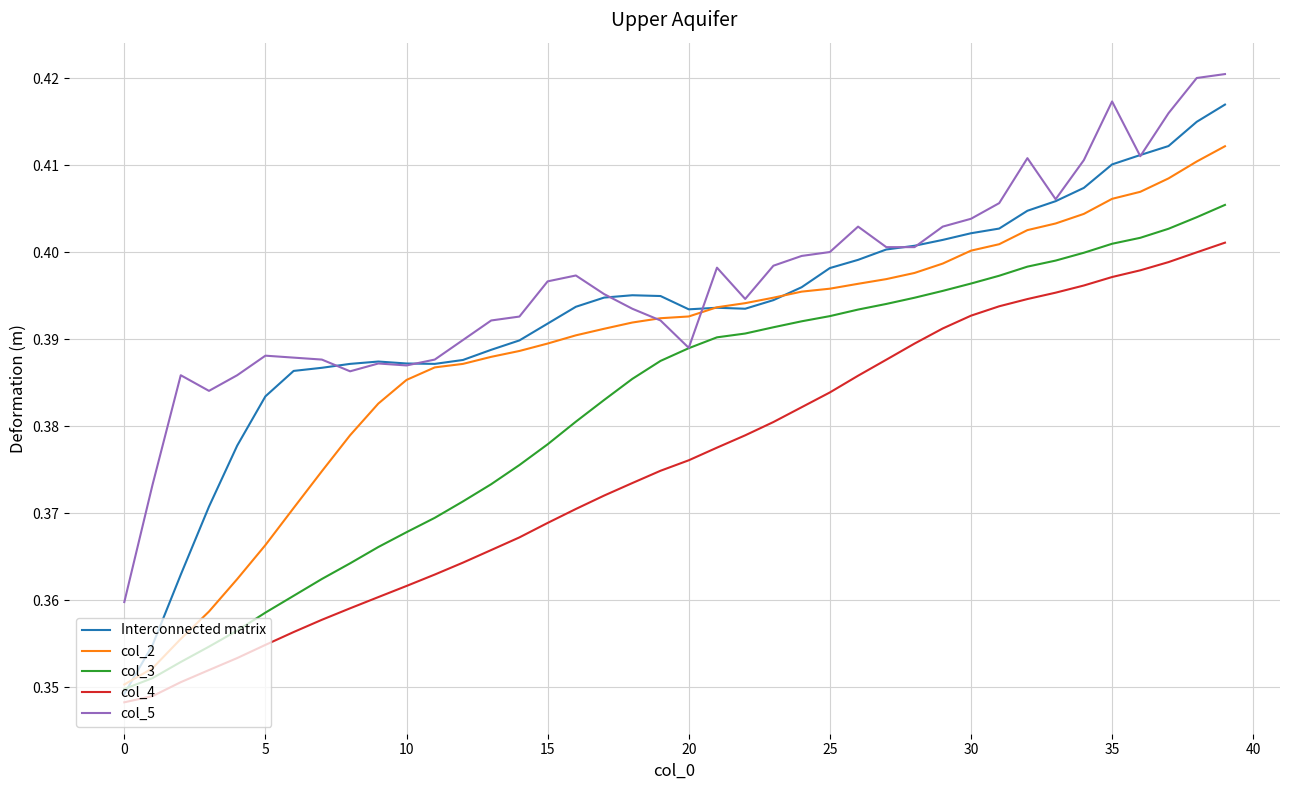

Which series has the largest range (max minus min)?

Interconnected matrix